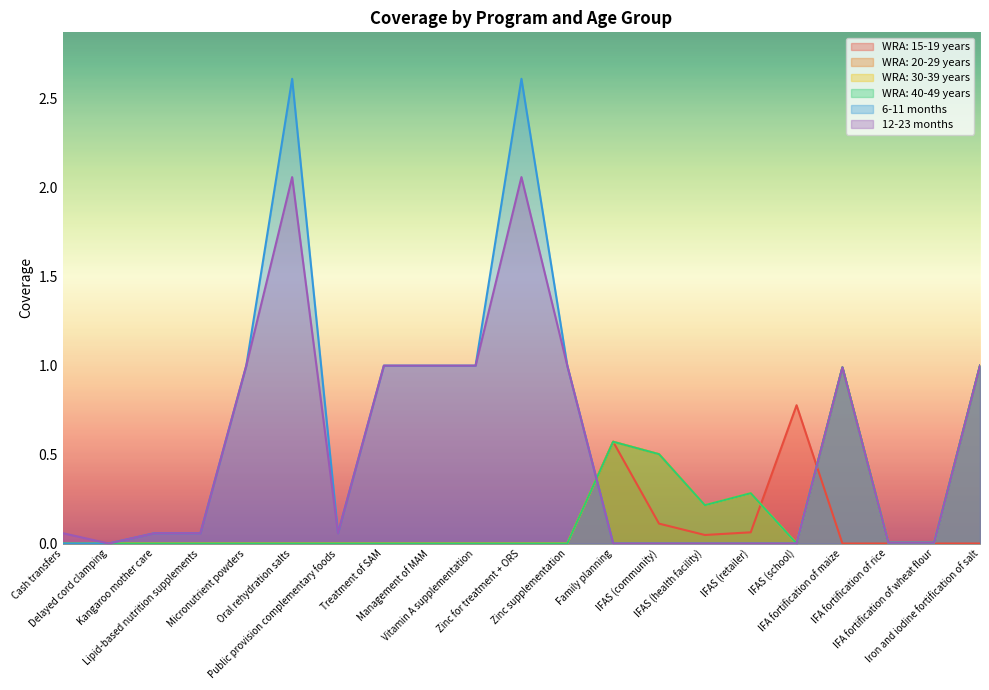

Which series changed the most between IFAS (retailer) and IFA fortification of wheat flour?

WRA: 20-29 years